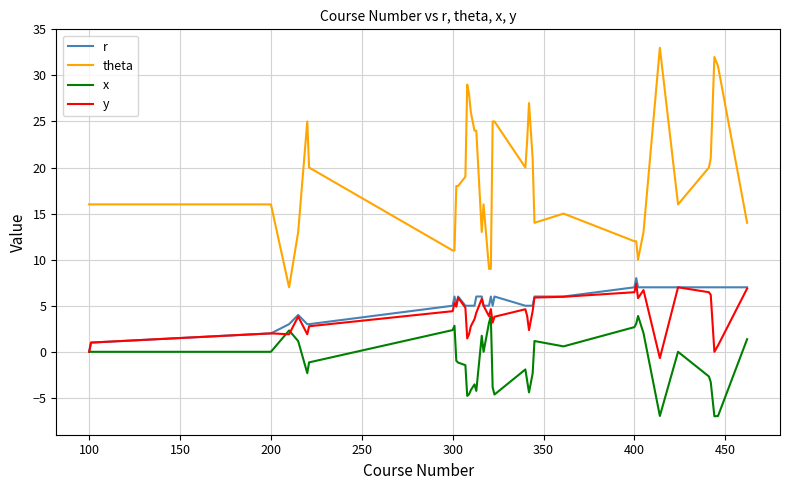

How many lines are shown in the chart?

4